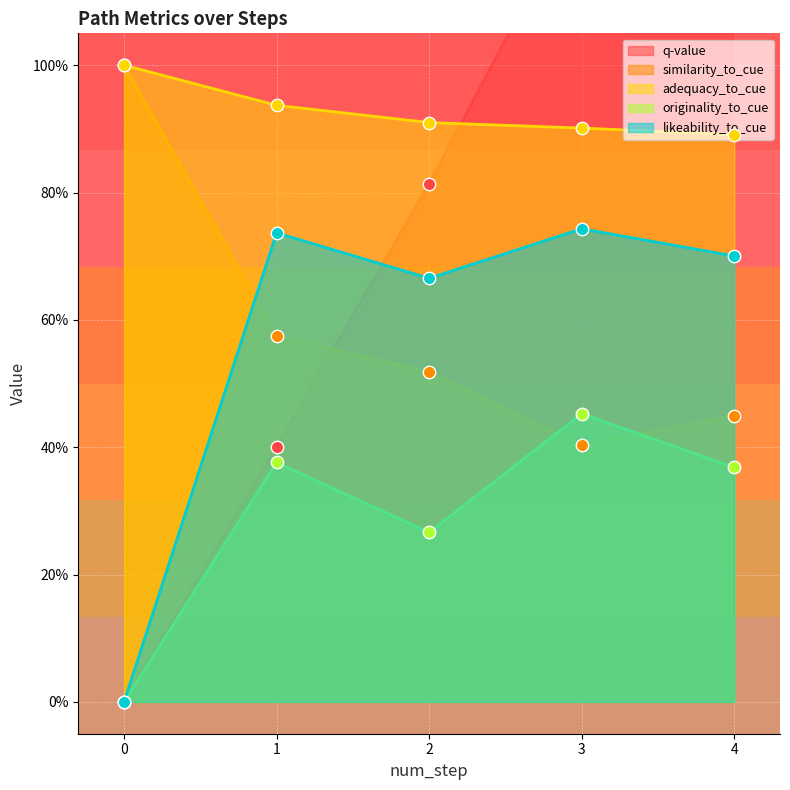

What is the total value across all series at 2?

3.2